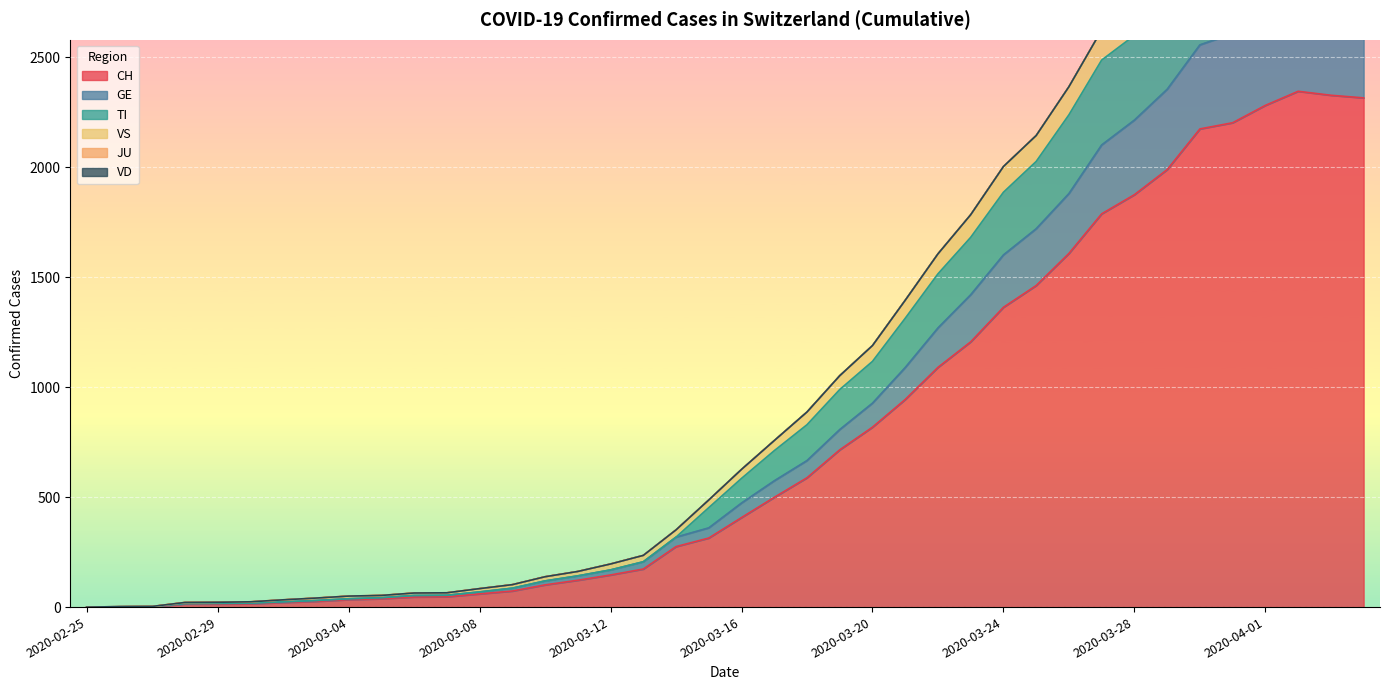

Which category has the lowest value across all series?

2020-02-25